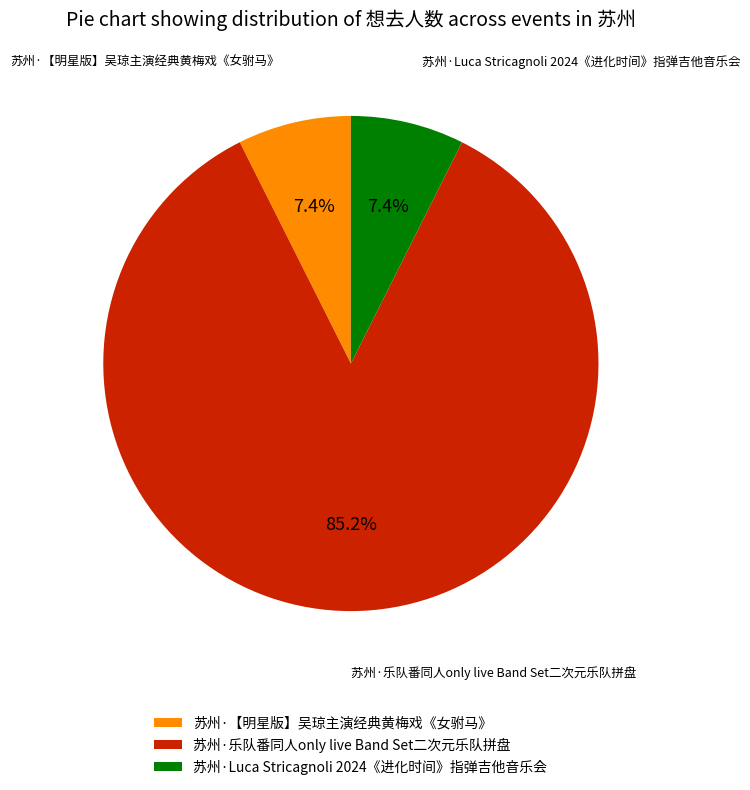

To the nearest percent, what is the difference between the largest and smallest slice percentages?

78%